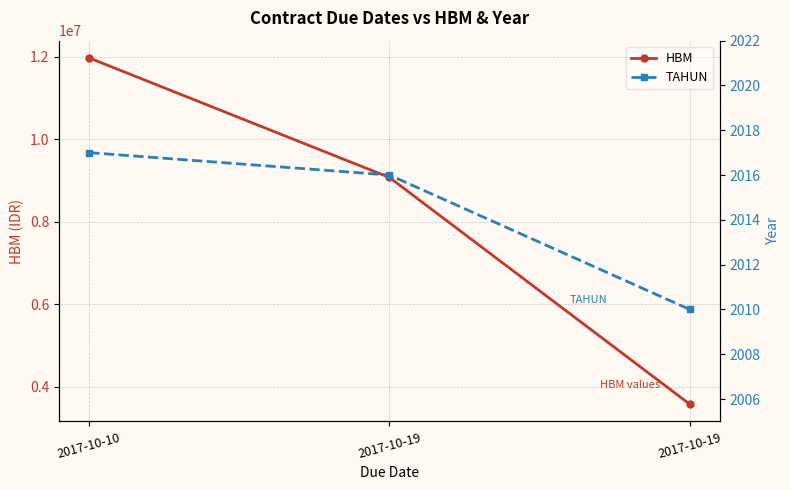

How many lines are shown in the chart?

2